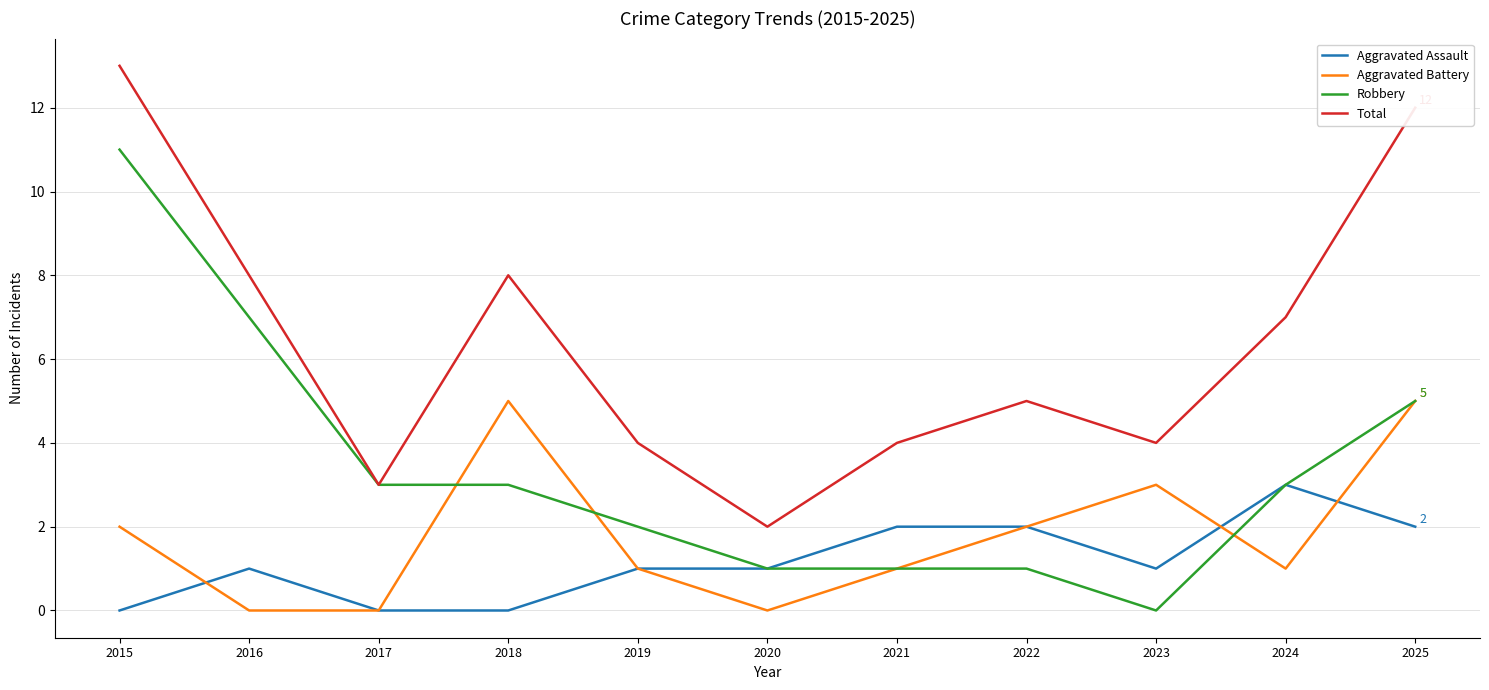

Where is Robbery nearest to the value 5?

2025